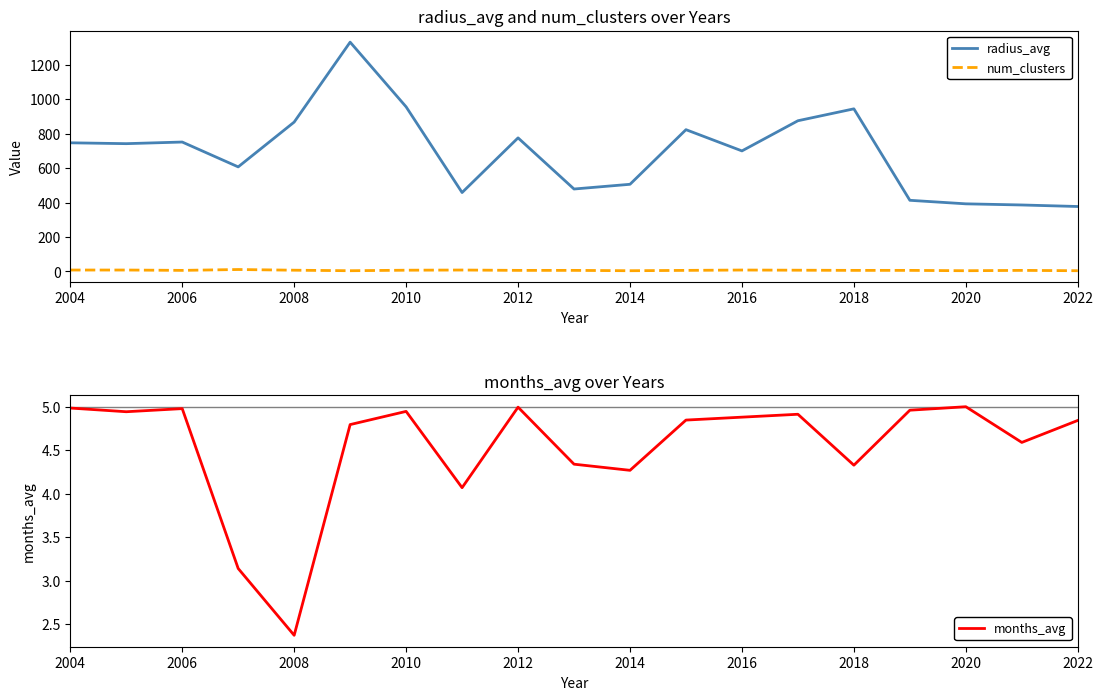

Reading left to right, what are all the values shown in this chart?

radius_avg: 747.6	742.6	752.1	607.6	868.0	1332.7	956.7	458.5	776.3	479.0	506.4	823.9	700.5	875.8	945.1	413.3	392.8	386.2	377.3
num_clusters: 8.0	8.0	6.0	11.0	7.0	4.0	7.0	8.0	6.0	6.0	4.0	6.0	8.0	7.0	6.0	6.0	4.0	6.0	4.0
months_avg: 5.0	4.9	5.0	3.1	2.4	4.8	4.9	4.1	5.0	4.3	4.3	4.8	4.9	4.9	4.3	5.0	5.0	4.6	4.8